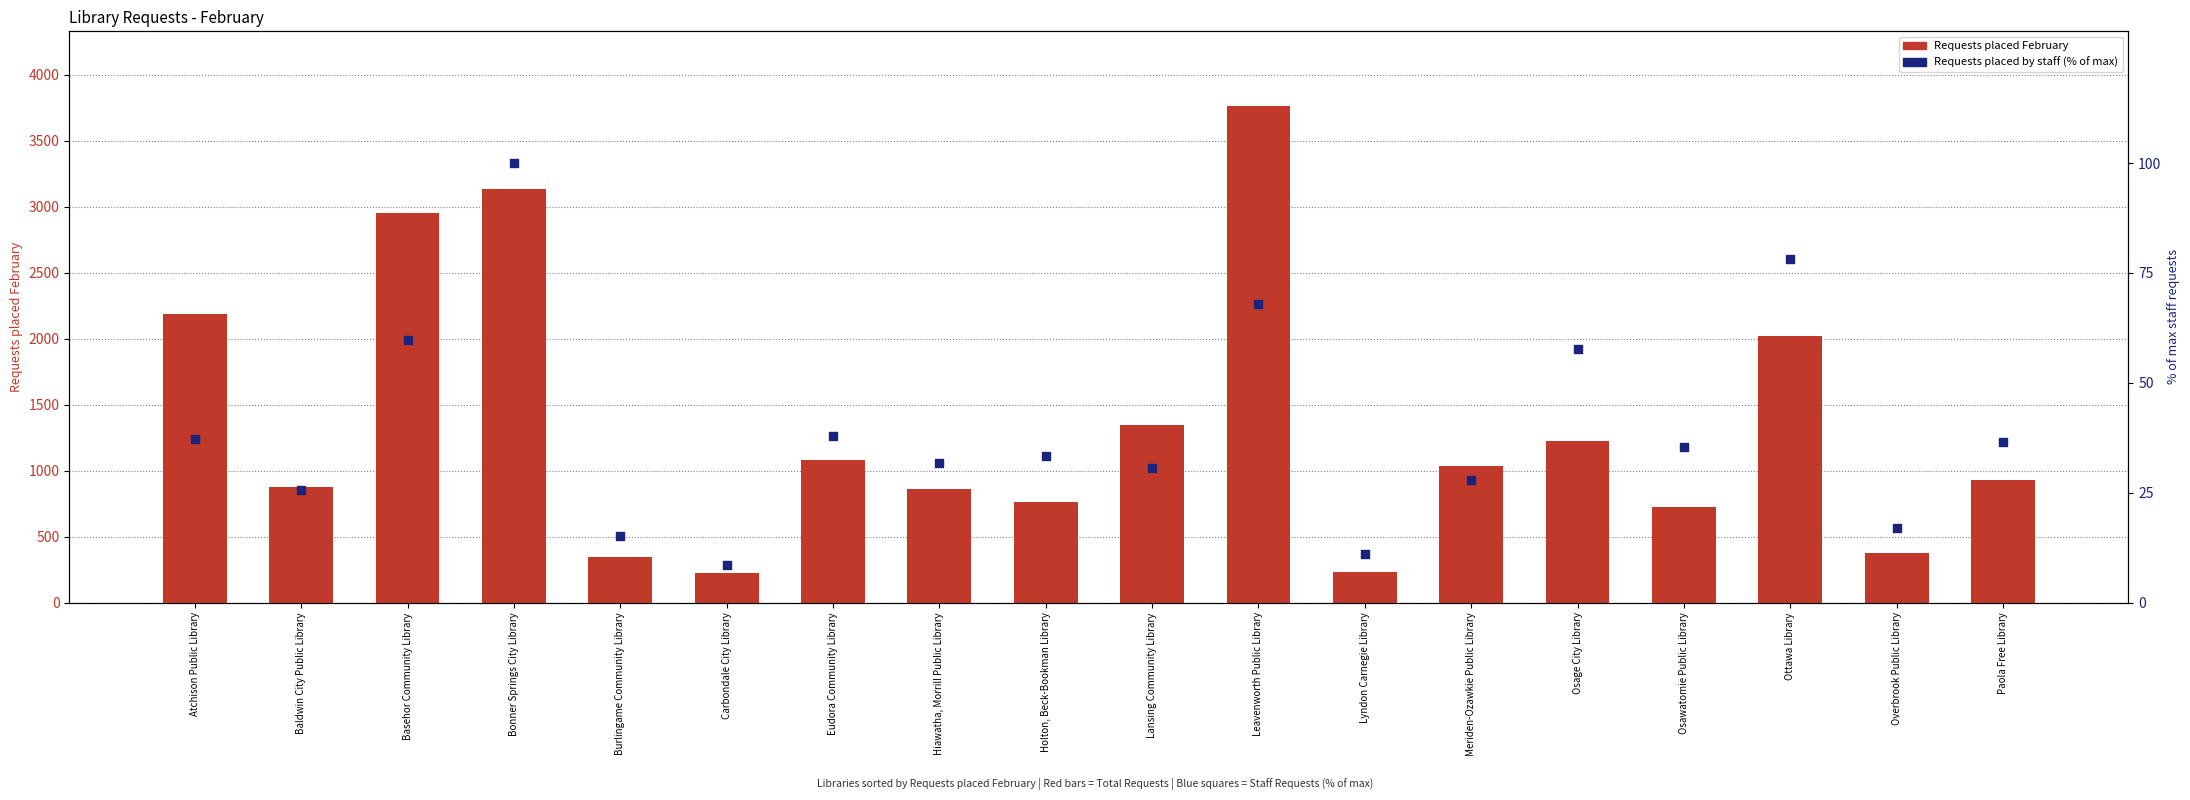

Which series reaches the maximum Y coordinate?

Requests placed February